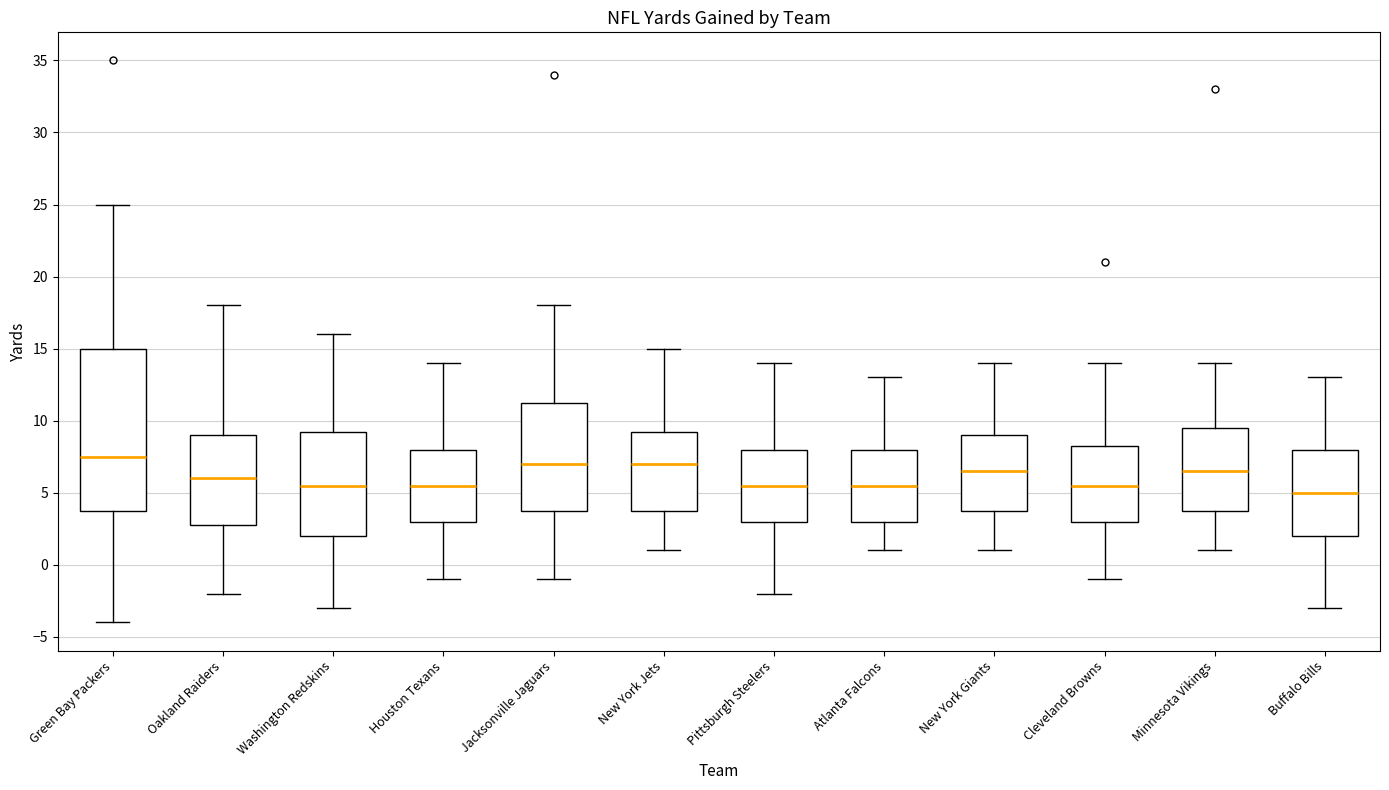

Reading left to right, transcribe this box plot: for each box, give where its median line is, the range the box spans, and where its two whiskers end, as read against the y-axis. The values are not printed on the chart, so give them approximately, as read against the axis.

Green Bay Packers: median 7.5, box 4.0 to 15.0, whiskers -4.0 to 25.0
Oakland Raiders: median 6.0, box 3.0 to 9.0, whiskers -2.0 to 18.0
Washington Redskins: median 5.5, box 2.0 to 9.5, whiskers -3.0 to 16.0
Houston Texans: median 5.5, box 3.0 to 8.0, whiskers -1.0 to 14.0
Jacksonville Jaguars: median 7.0, box 4.0 to 11.5, whiskers -1.0 to 18.0
New York Jets: median 7.0, box 4.0 to 9.5, whiskers 1.0 to 15.0
Pittsburgh Steelers: median 5.5, box 3.0 to 8.0, whiskers -2.0 to 14.0
Atlanta Falcons: median 5.5, box 3.0 to 8.0, whiskers 1.0 to 13.0
New York Giants: median 6.5, box 4.0 to 9.0, whiskers 1.0 to 14.0
Cleveland Browns: median 5.5, box 3.0 to 8.5, whiskers -1.0 to 14.0
Minnesota Vikings: median 6.5, box 4.0 to 9.5, whiskers 1.0 to 14.0
Buffalo Bills: median 5.0, box 2.0 to 8.0, whiskers -3.0 to 13.0